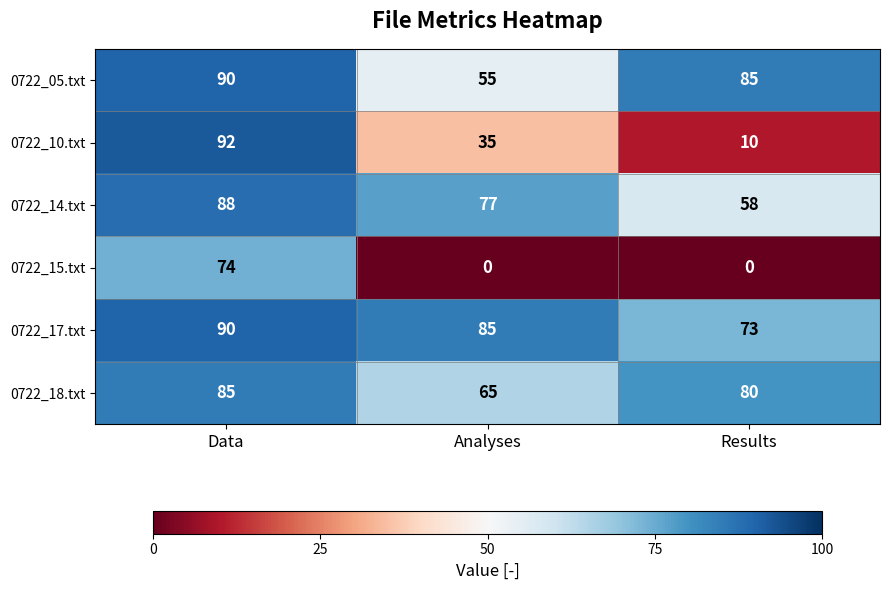

What is the spread (max minus min) of values at Analyses?

85